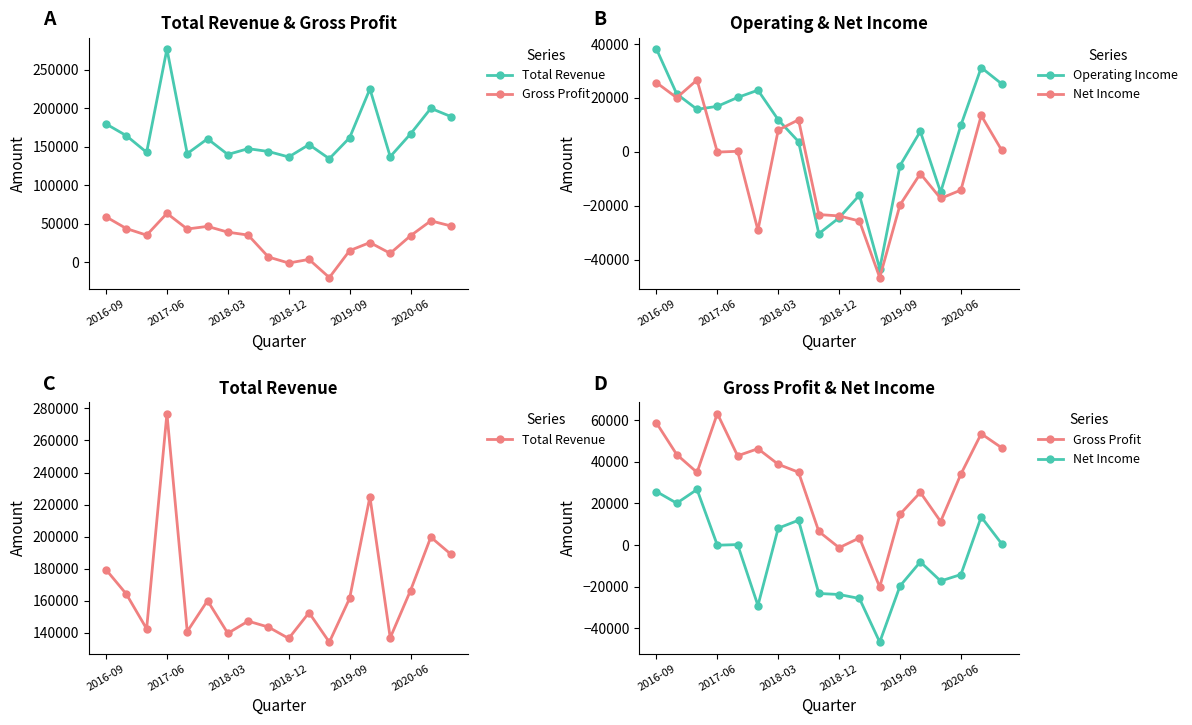

True or false: Operating Income has a value of -30400 at 8.

True